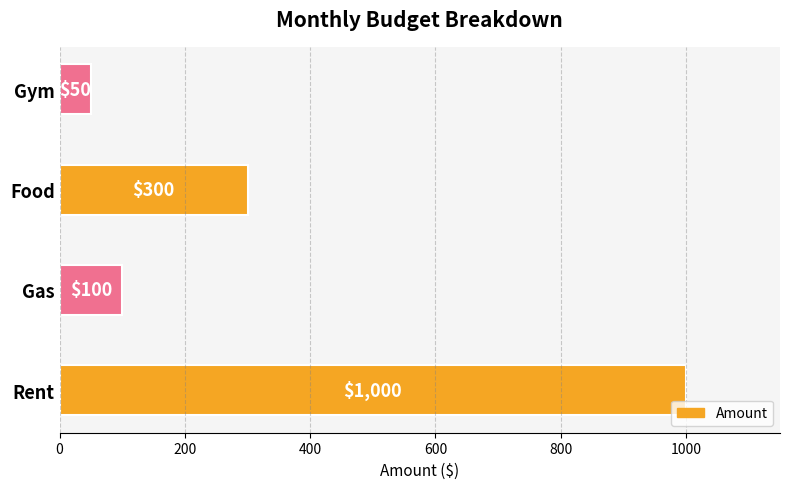

The value at Gas is 164. True or false?

False